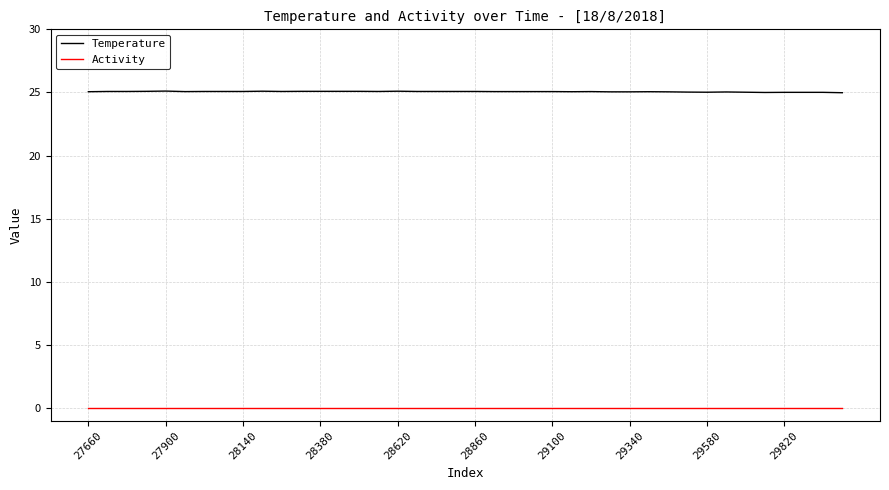

True or false: Temperature and Activity cross at least once.

False